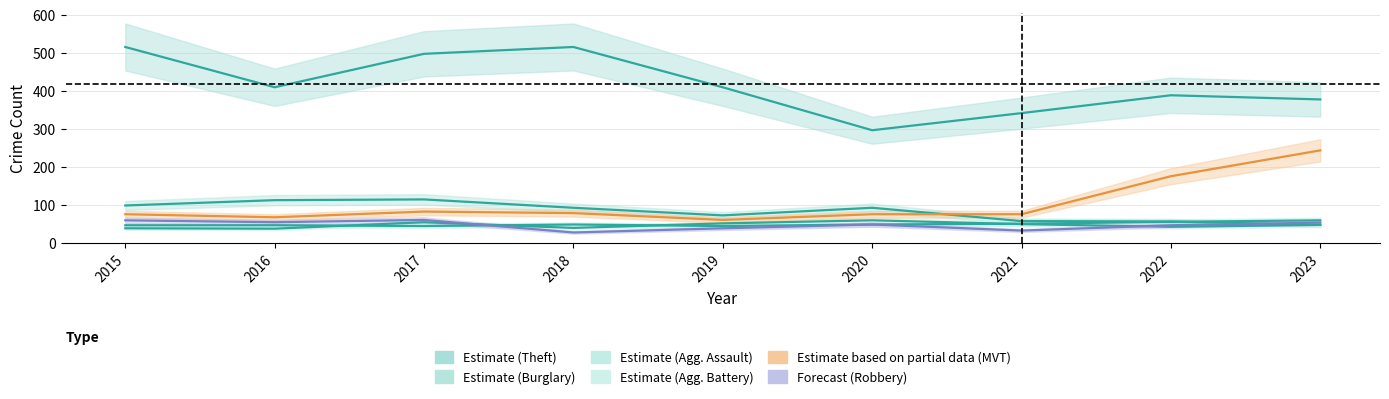

In Robbery, how many points are higher than both neighbors (excluding endpoints)?

2